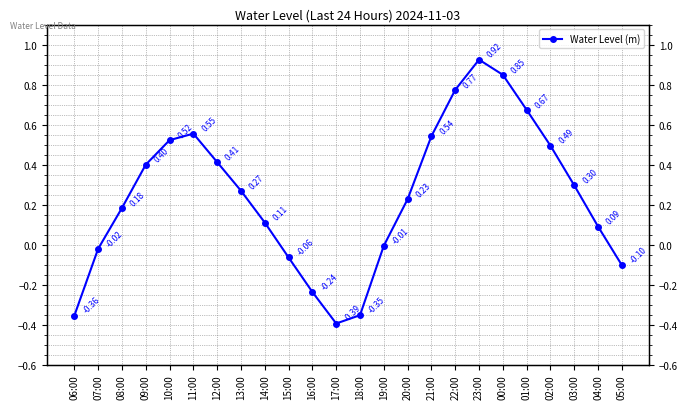

Which category has the highest value across all series?

23:00